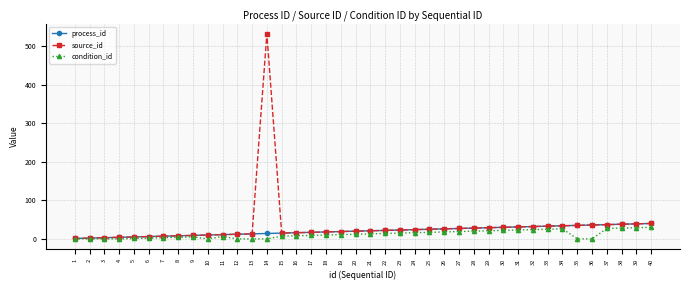

Is the value of source_id at 37 greater than the value of process_id at 3?

Yes